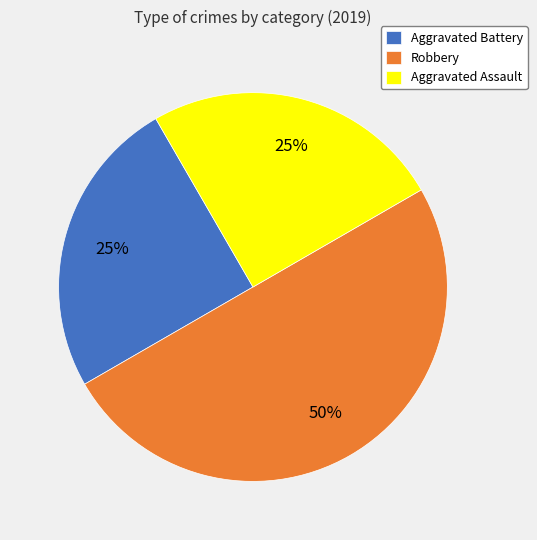

Is Aggravated Assault the majority of the pie?

No